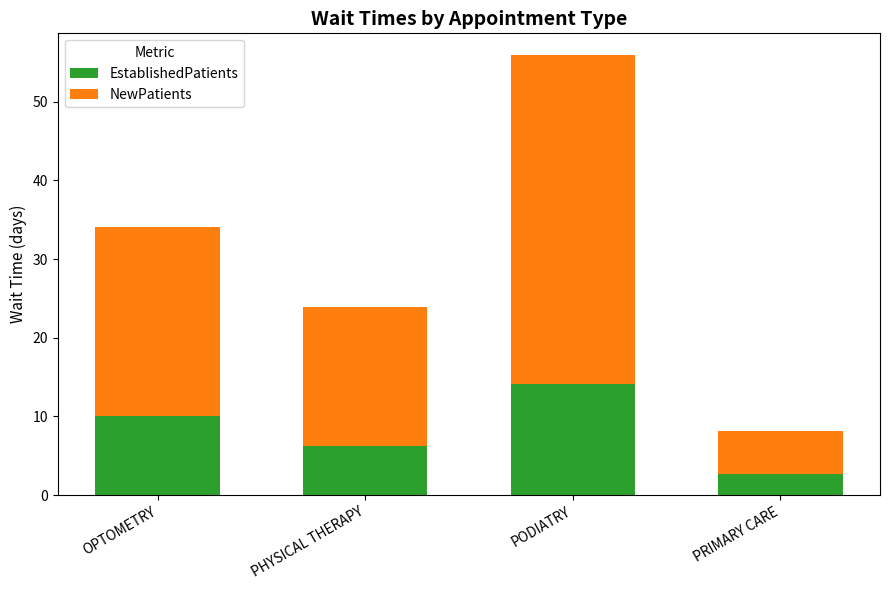

How many values in the EstablishedPatients series are below 10?

2